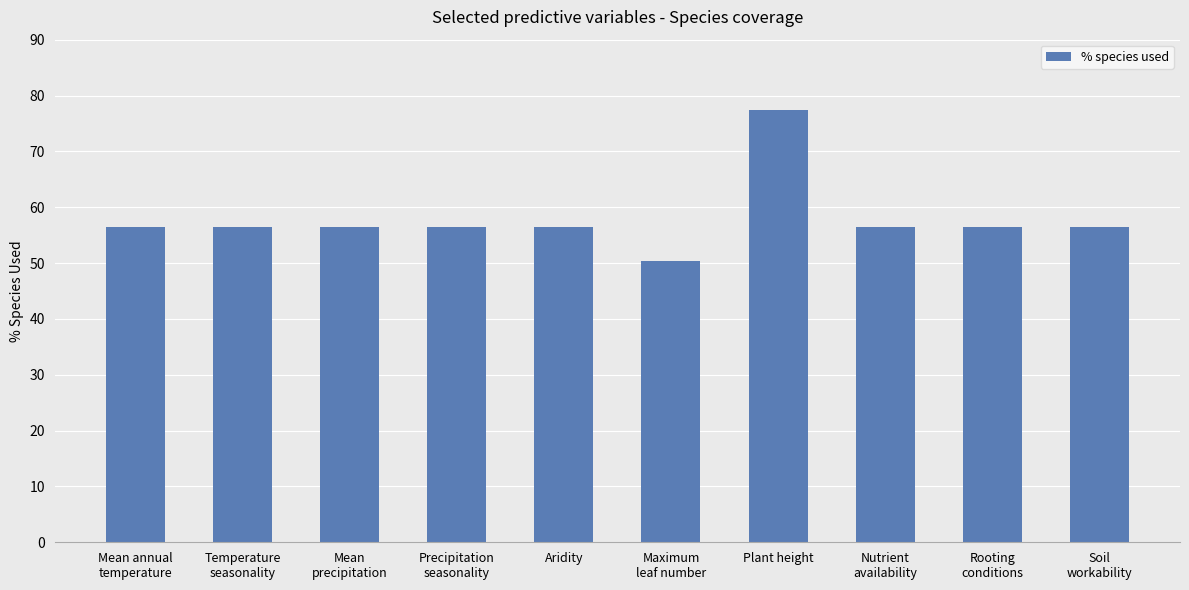

What is the average value?

57.9